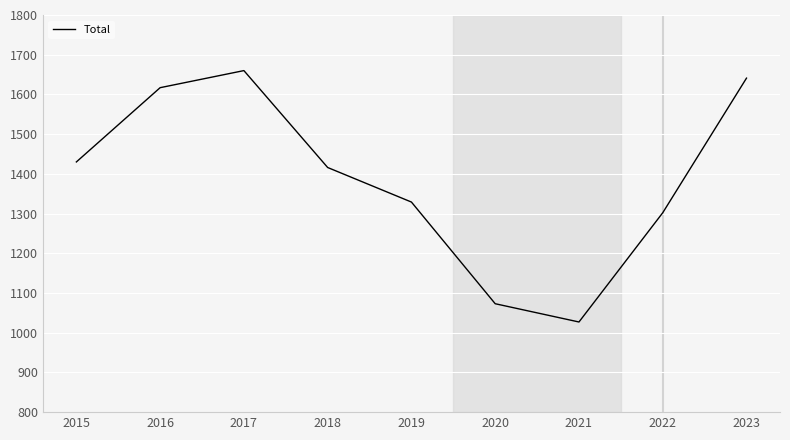

Where is the first local minimum?

2021